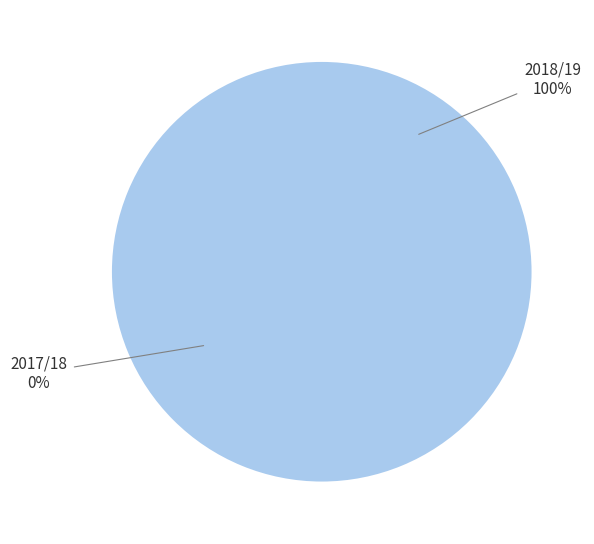

How many segments does this pie chart have?

2